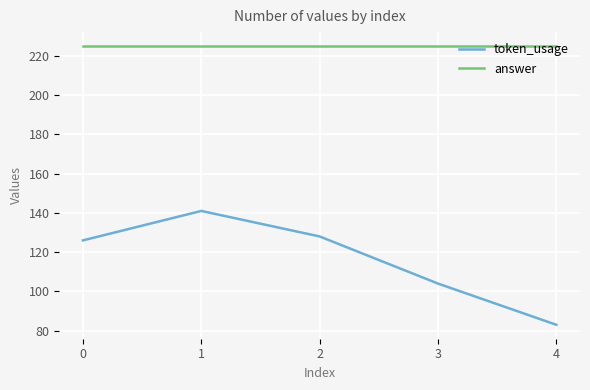

True or false: answer and token_usage cross at least once.

False